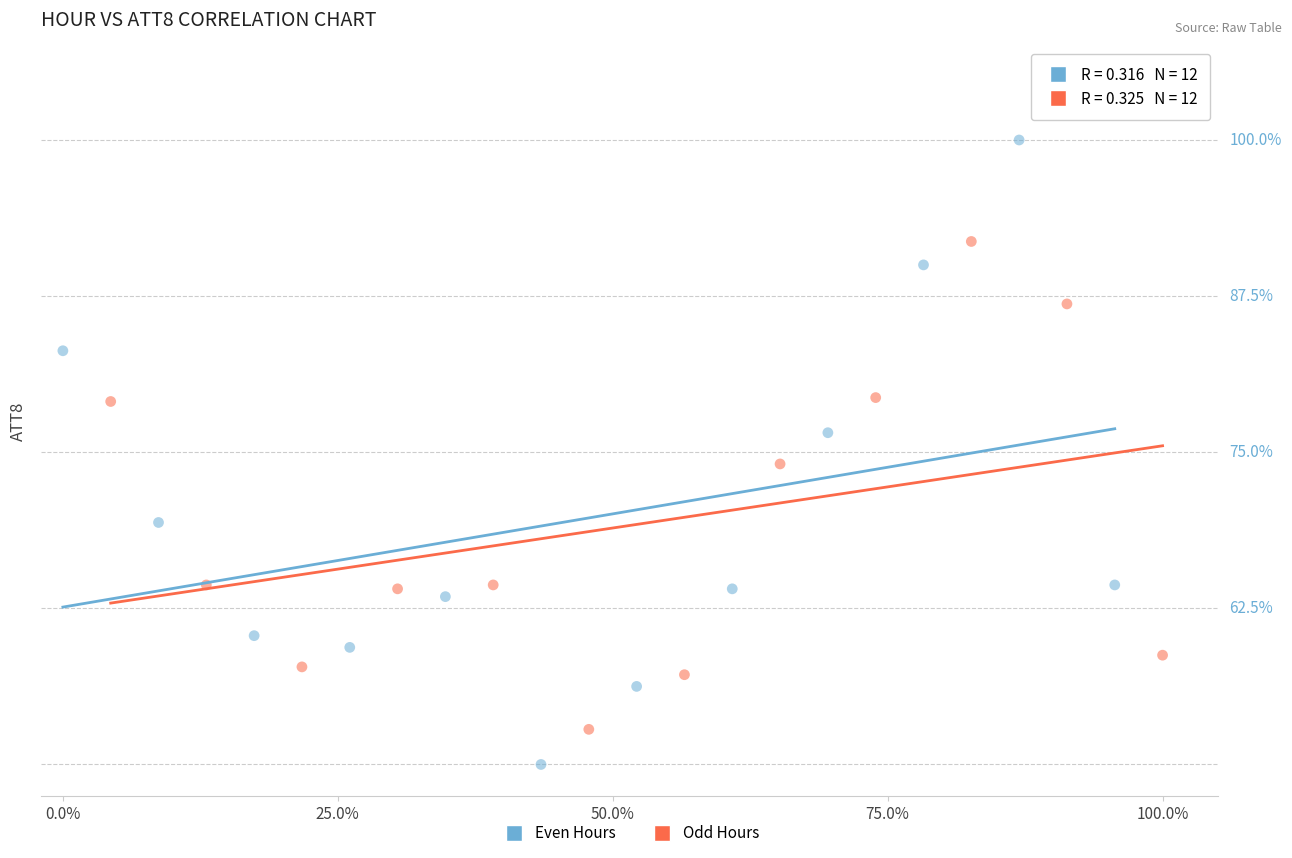

What are all the series names shown in the legend?

Even Hours, Odd Hours